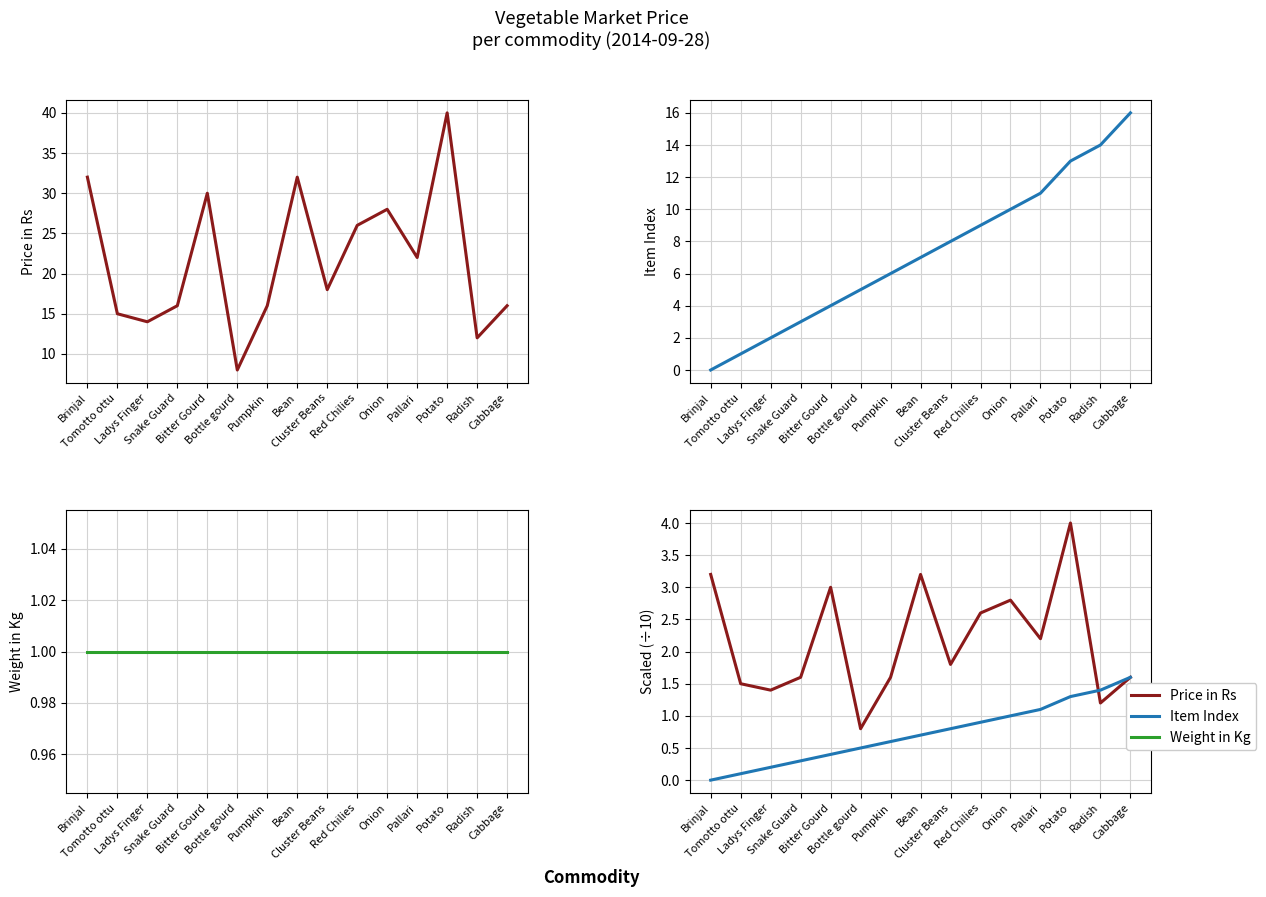

Reading left to right, what are all the values shown in this chart?

Price in Rs: Brinjal=3.2	Tomotto ottu=1.5	Ladys Finger=1.4	Snake Guard=1.6	Bitter Gourd=3.0	Bottle gourd=0.8	Pumpkin=1.6	Bean=3.2	Cluster Beans=1.8	Red Chilies=2.6	Onion=2.8	Pallari=2.2	Potato=4.0	Radish=1.2	Cabbage=1.6
Item Index: Brinjal=0.0	Tomotto ottu=0.1	Ladys Finger=0.2	Snake Guard=0.3	Bitter Gourd=0.4	Bottle gourd=0.5	Pumpkin=0.6	Bean=0.7	Cluster Beans=0.8	Red Chilies=0.9	Onion=1.0	Pallari=1.1	Potato=1.3	Radish=1.4	Cabbage=1.6
Weight in Kg: Brinjal=1.0	Tomotto ottu=1.0	Ladys Finger=1.0	Snake Guard=1.0	Bitter Gourd=1.0	Bottle gourd=1.0	Pumpkin=1.0	Bean=1.0	Cluster Beans=1.0	Red Chilies=1.0	Onion=1.0	Pallari=1.0	Potato=1.0	Radish=1.0	Cabbage=1.0